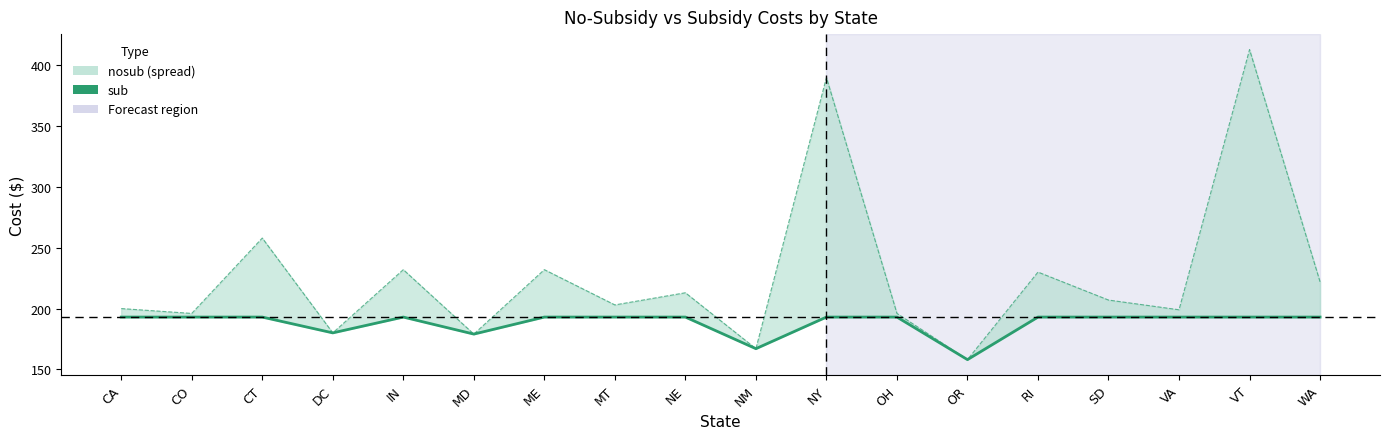

What is the minimum value shown in the chart?

158